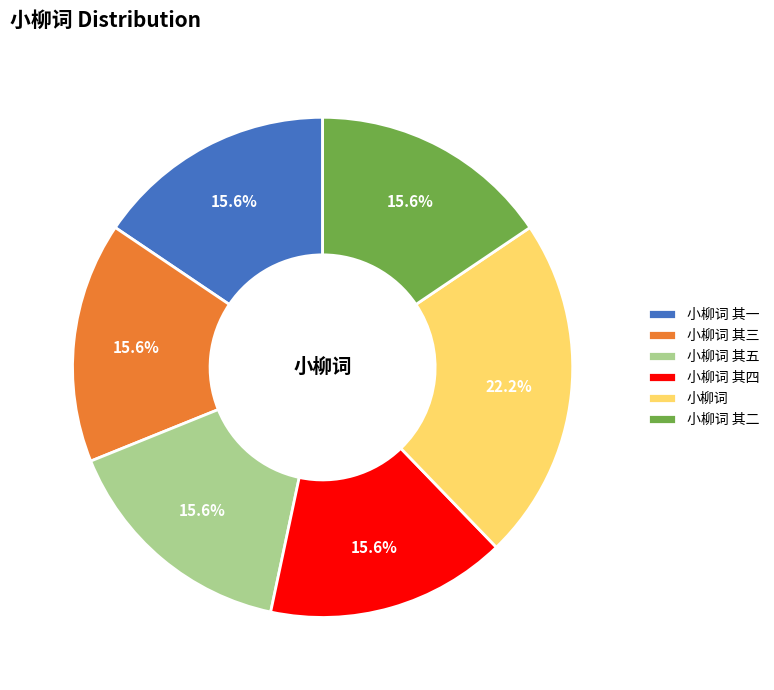

Is there a majority slice in this chart?

No